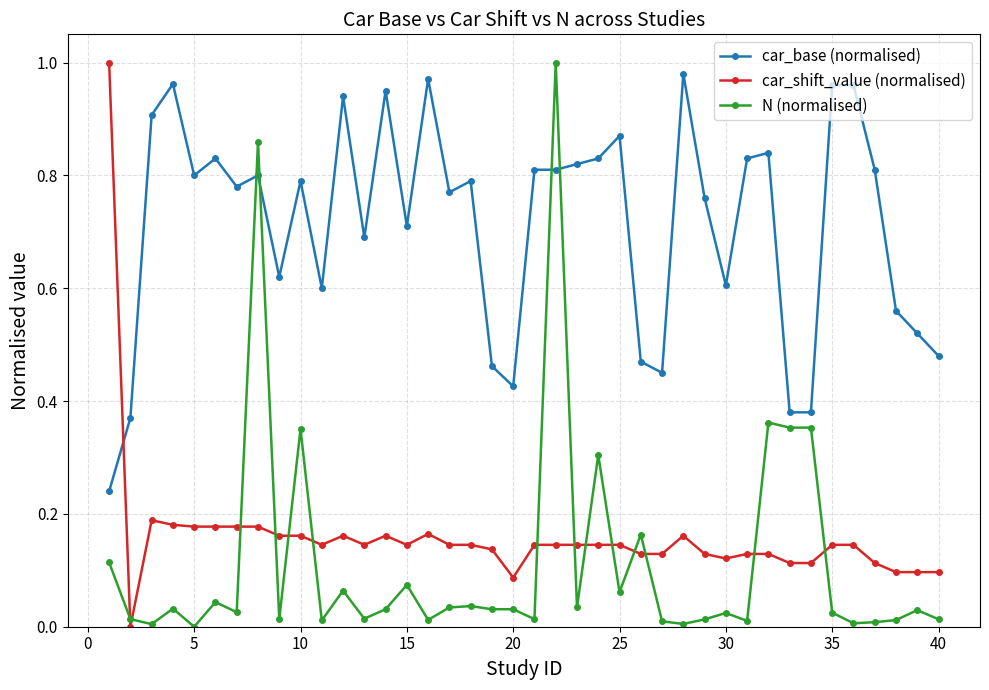

At how many categories does at least one series exceed 0?

40